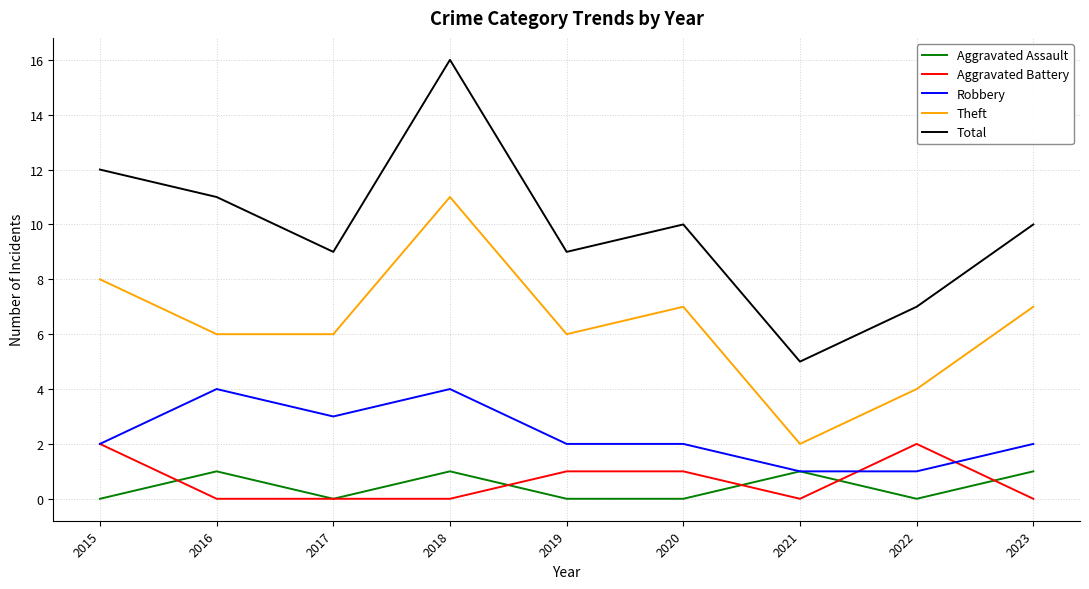

Where is the first local maximum for Robbery?

2016